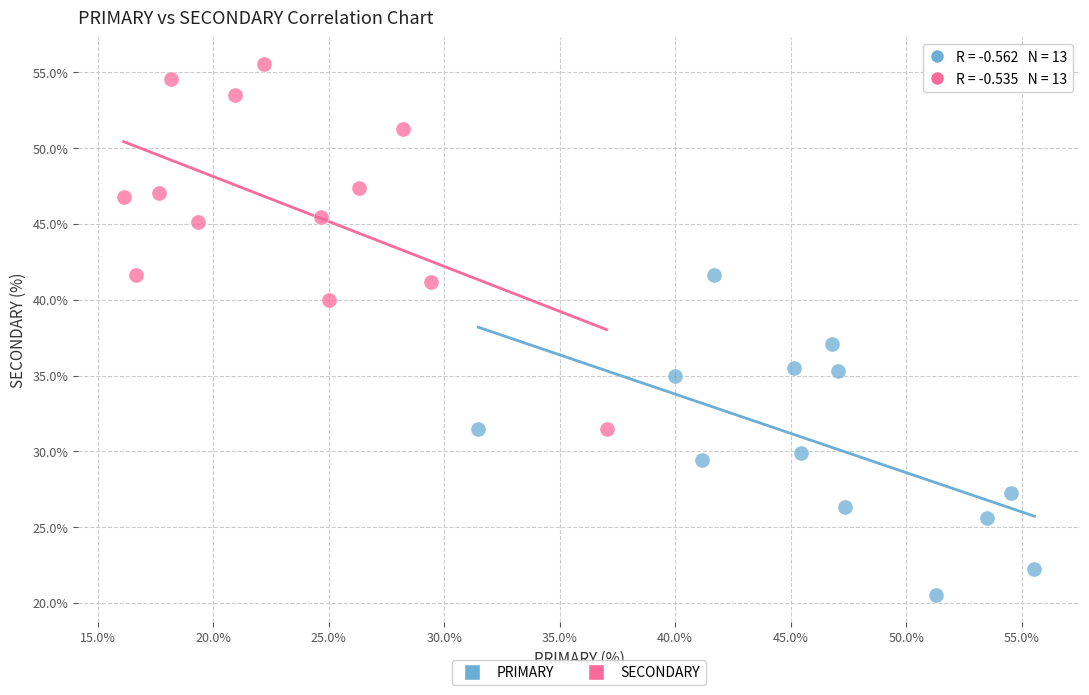

Which series contains the lowest Y value?

PRIMARY